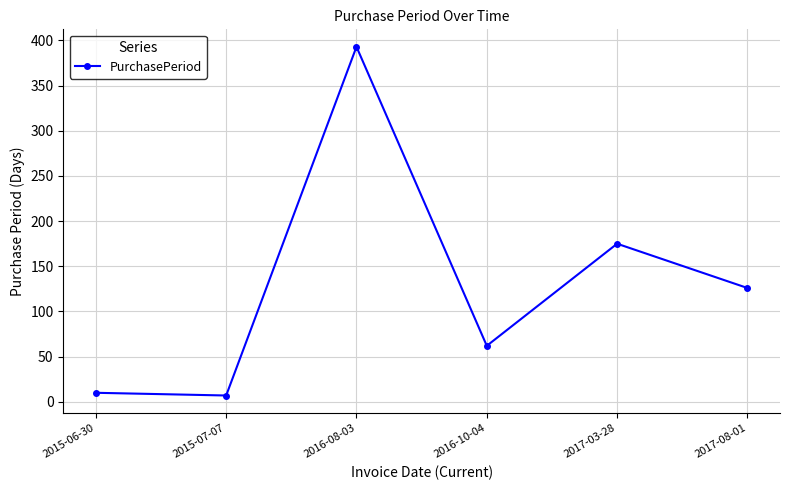

What is the greatest value displayed?

393